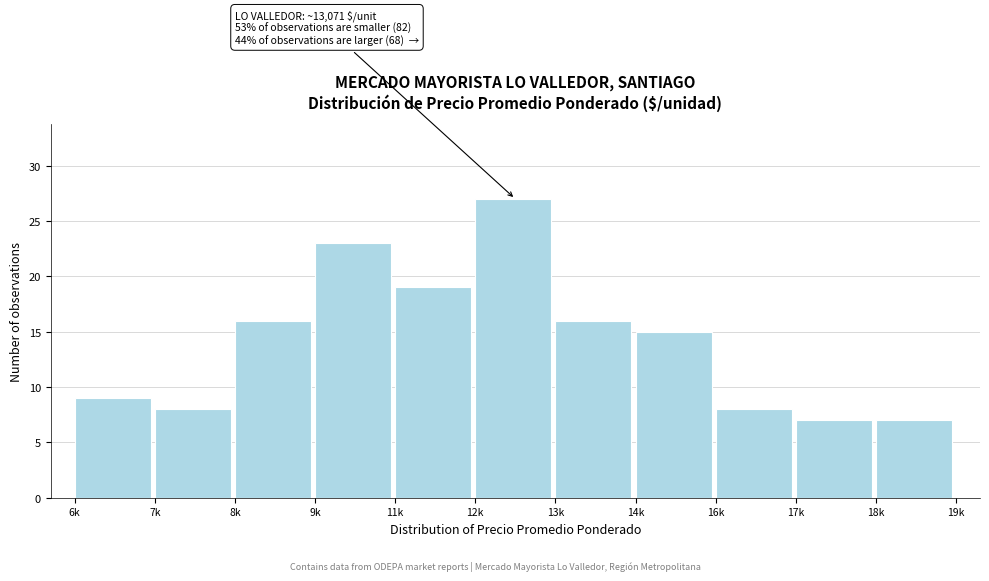

Reading left to right, extract all data points from this chart.

9	8	16	23	19	27	16	15	8	7	7